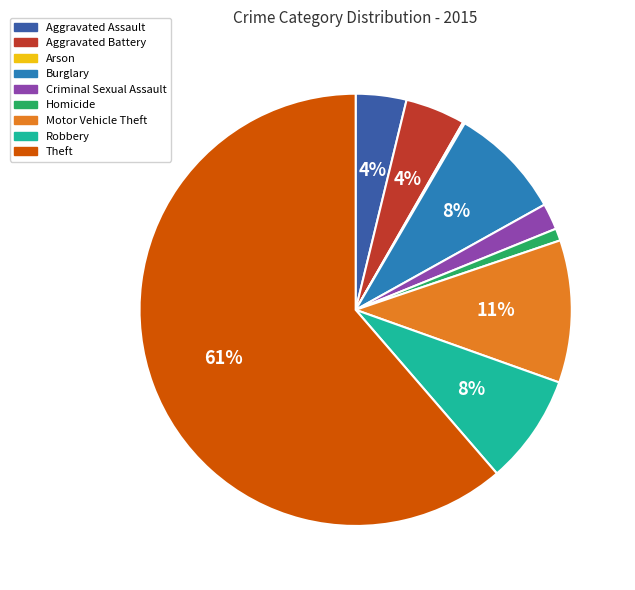

True or false: Robbery accounts for 8% of the total.

True